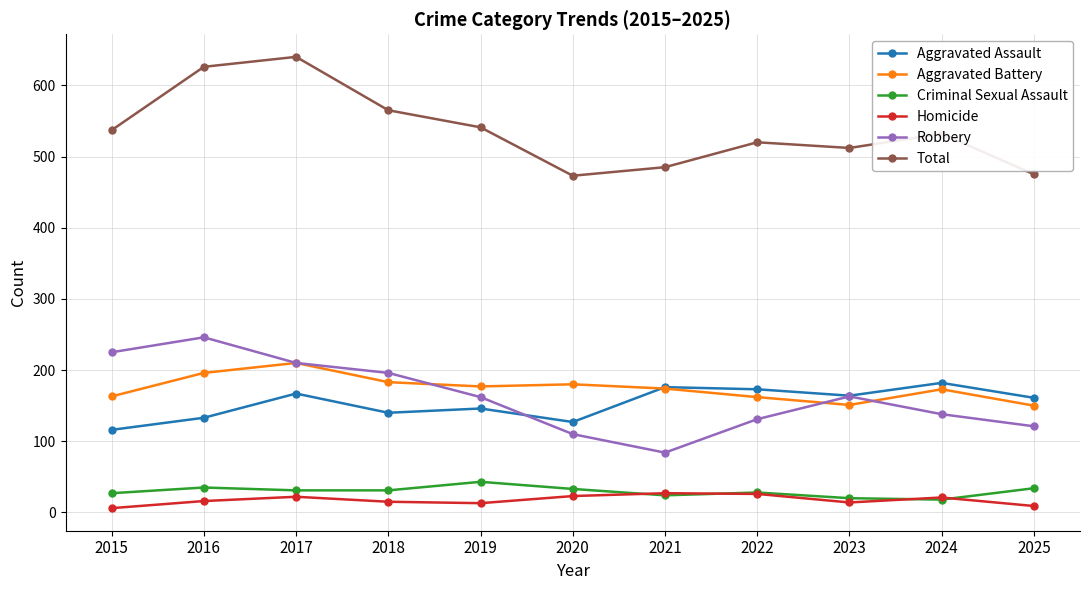

Read the Homicide value at 2017, to the nearest 5.

20